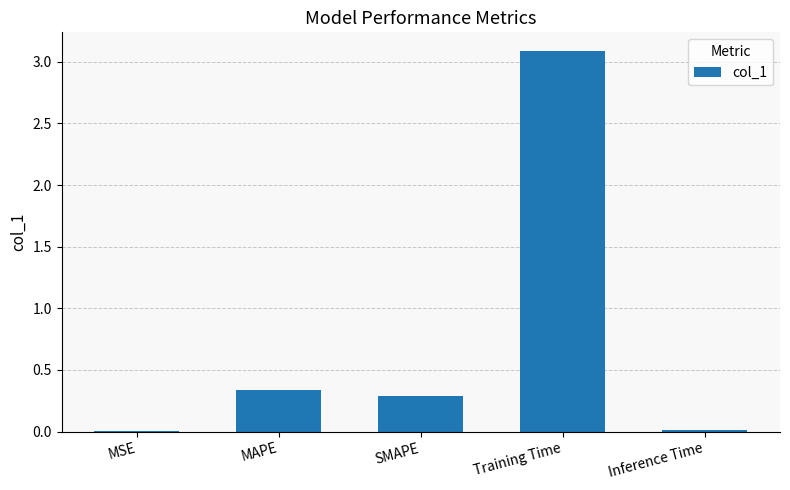

Are the bars horizontal?

No